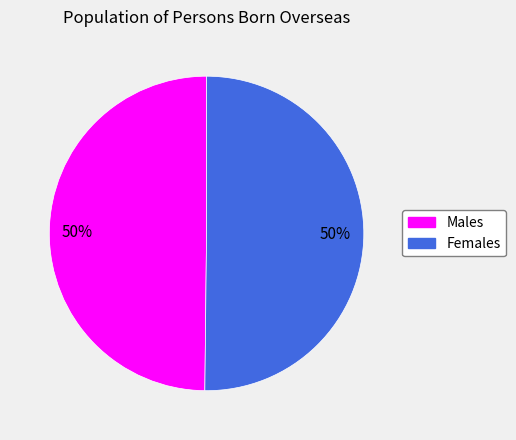

Approximately how many times larger is the value at Females compared to Males?

1.0